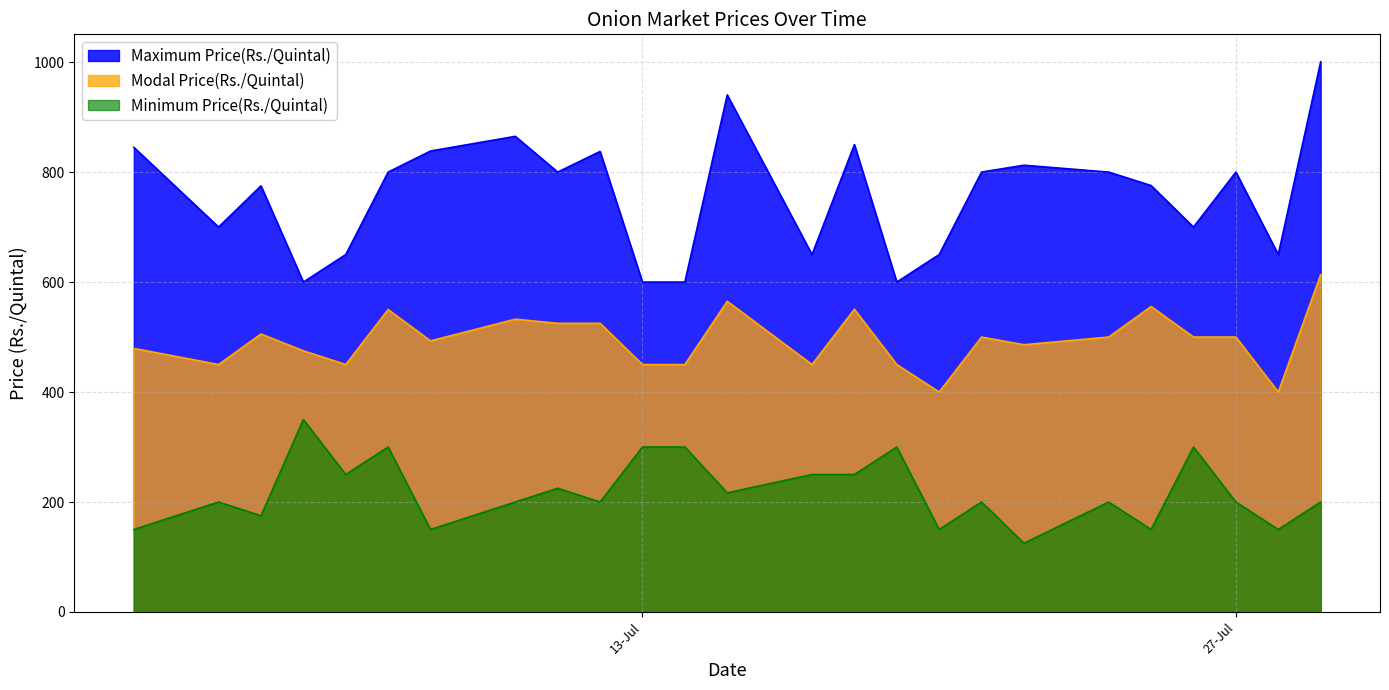

What is the difference between the maximum and second lowest values in the Minimum Price(Rs./Quintal) series?

200.0